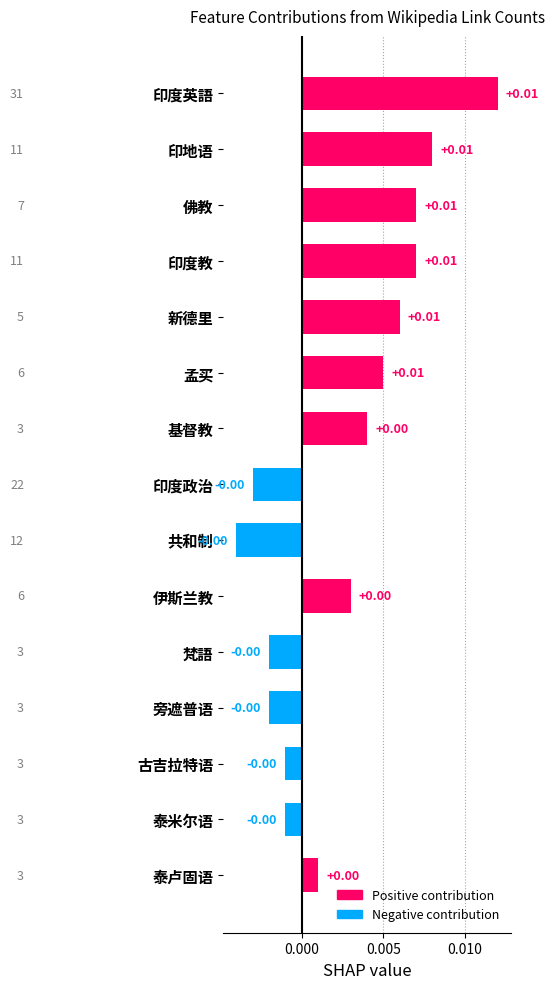

Which has a higher value, 孟买 or 共和制?

孟买